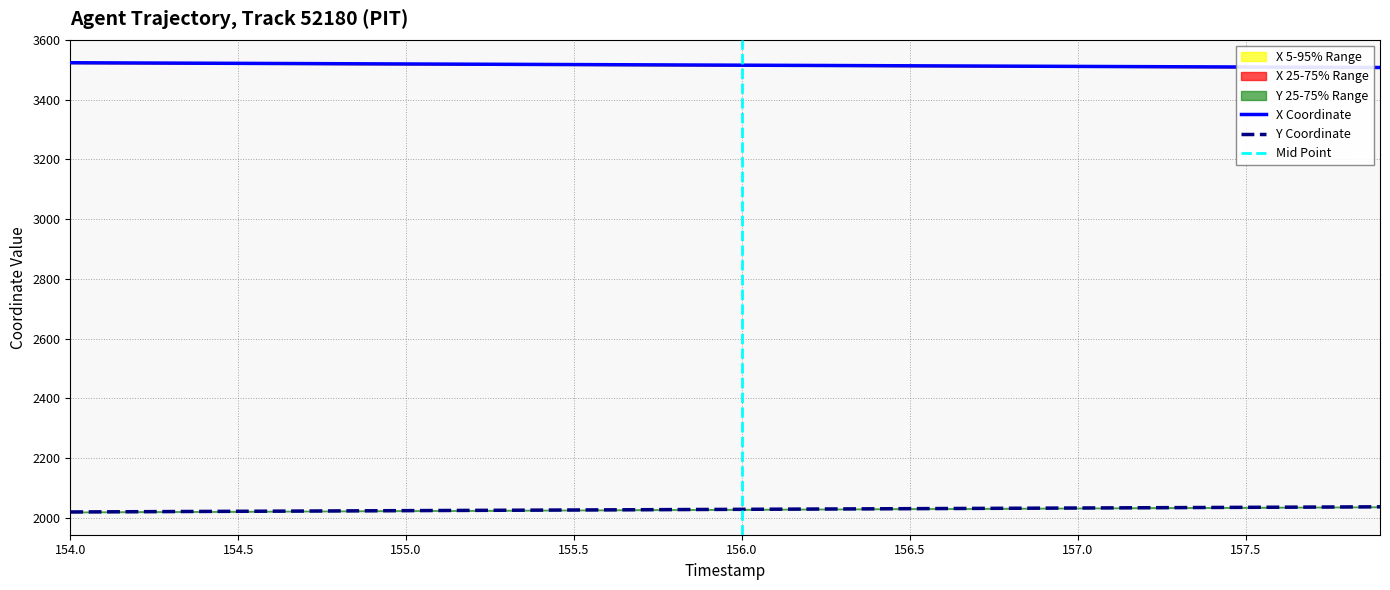

The Y Coordinate series shows 546.6 at 155.5. True or false?

False